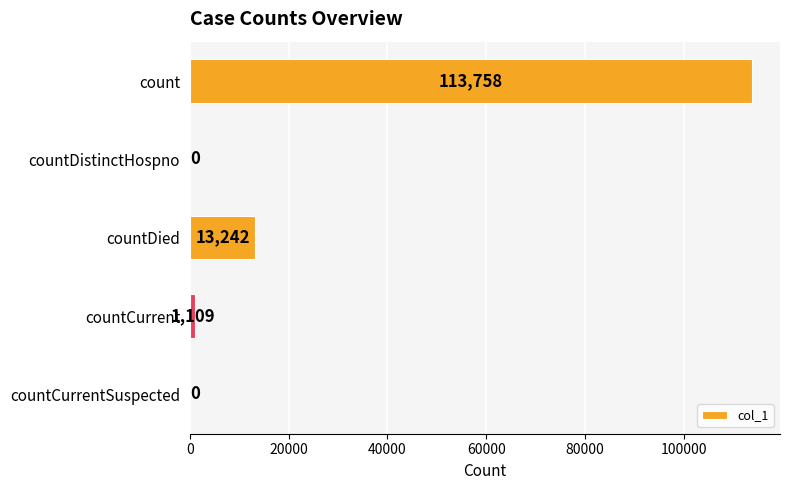

How many distinct data groups are displayed?

1